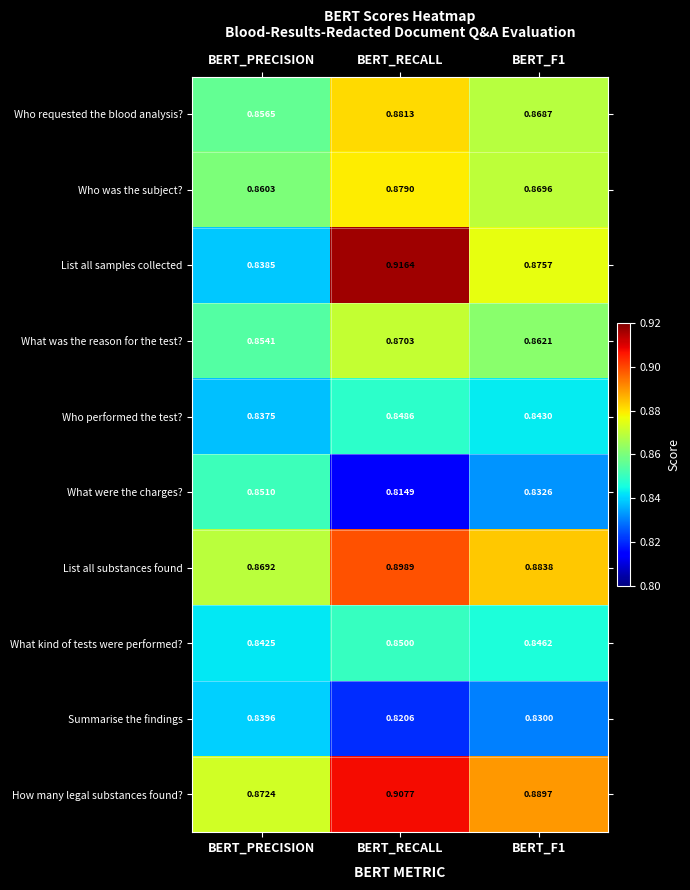

Rank the series by their maximum value, from lowest to highest.

Summarise the findings, Who performed the test?, What kind of tests were performed?, What were the charges?, What was the reason for the test?, Who was the subject?, Who requested the blood analysis?, List all substances found, How many legal substances found?, List all samples collected